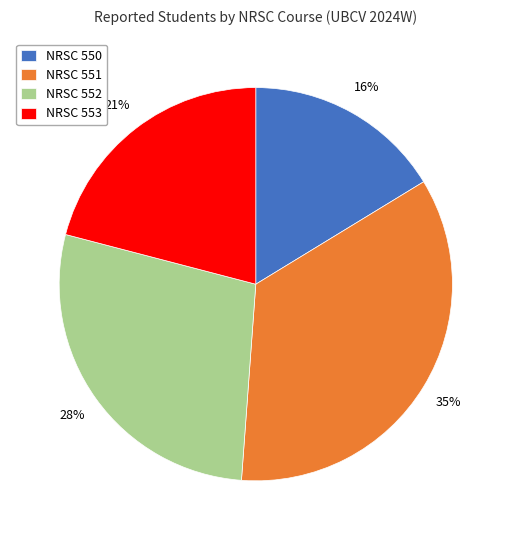

Does any single category account for the majority?

No